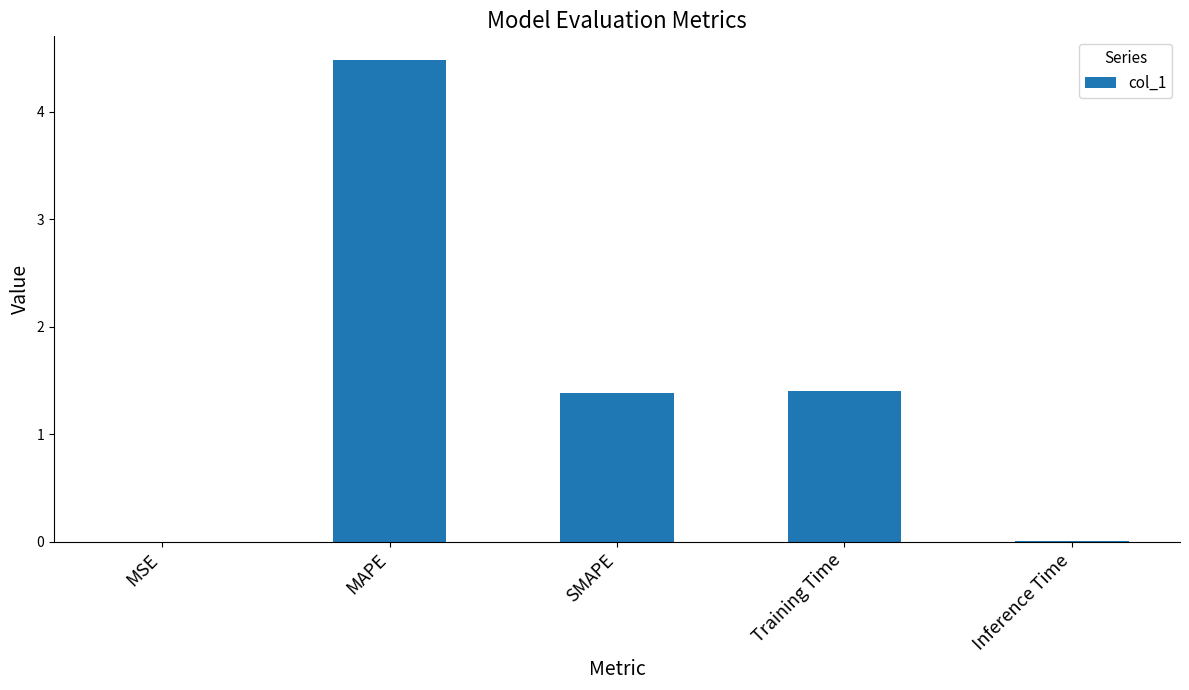

Which label corresponds to the largest value in the chart?

MAPE